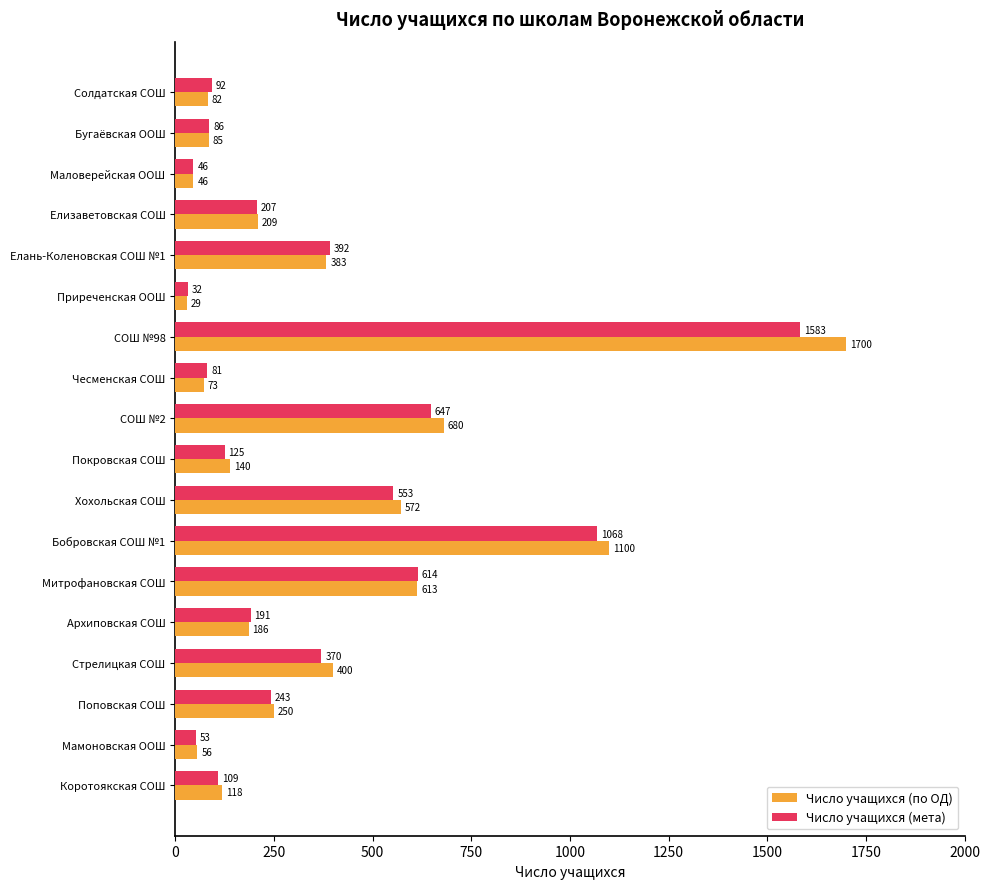

What is the average value of the Число учащихся (мета) series?

361